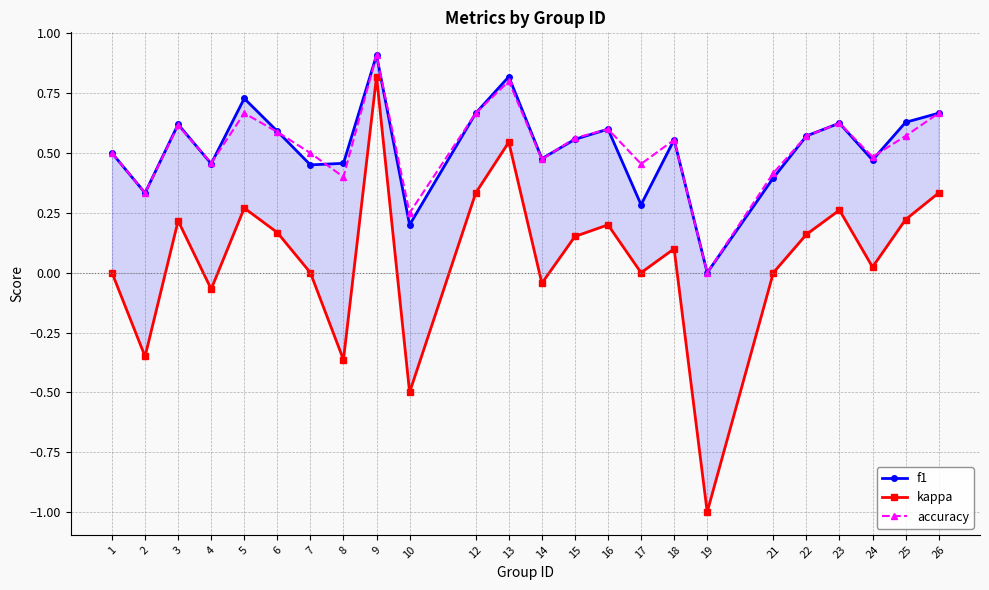

What is the value of the kappa point at the 23rd from the left?

0.2